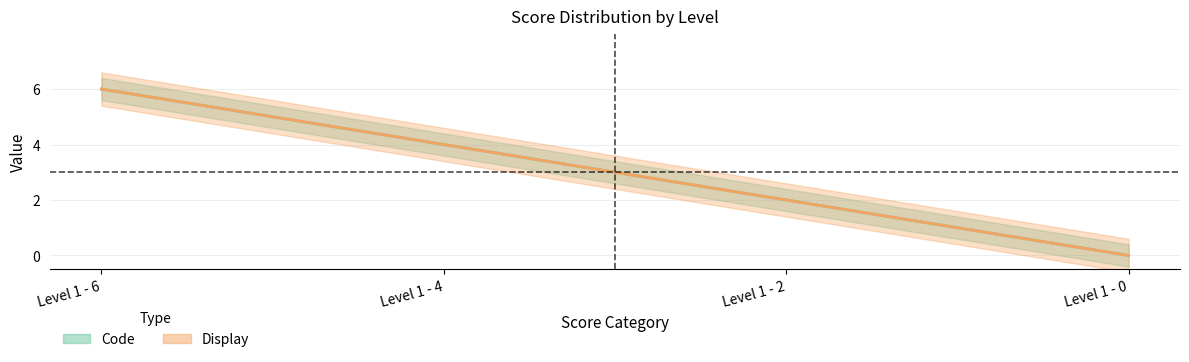

Which series has the largest total across all categories?

Code